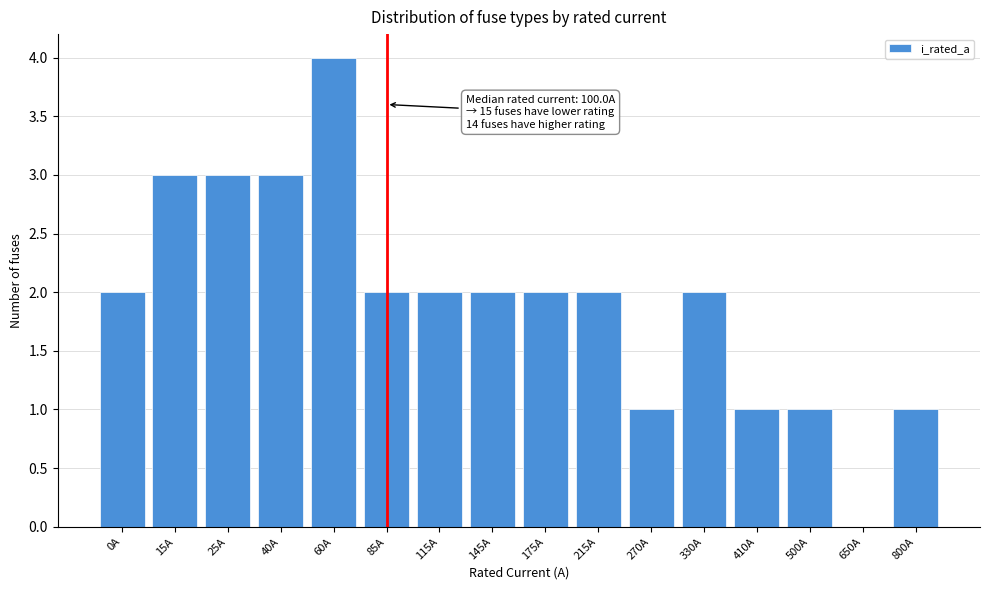

Reading left to right, transcribe all the data shown in this chart.

0A=2	15A=3	25A=3	40A=3	60A=4	85A=2	115A=2	145A=2	175A=2	215A=2	270A=1	330A=2	410A=1	500A=1	650A=0	800A=1